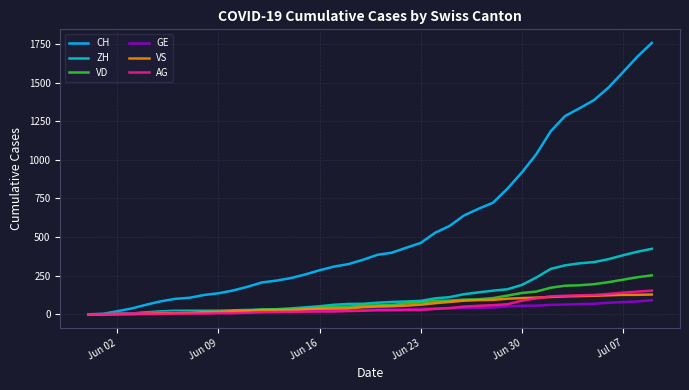

What is the greatest value displayed?

1757